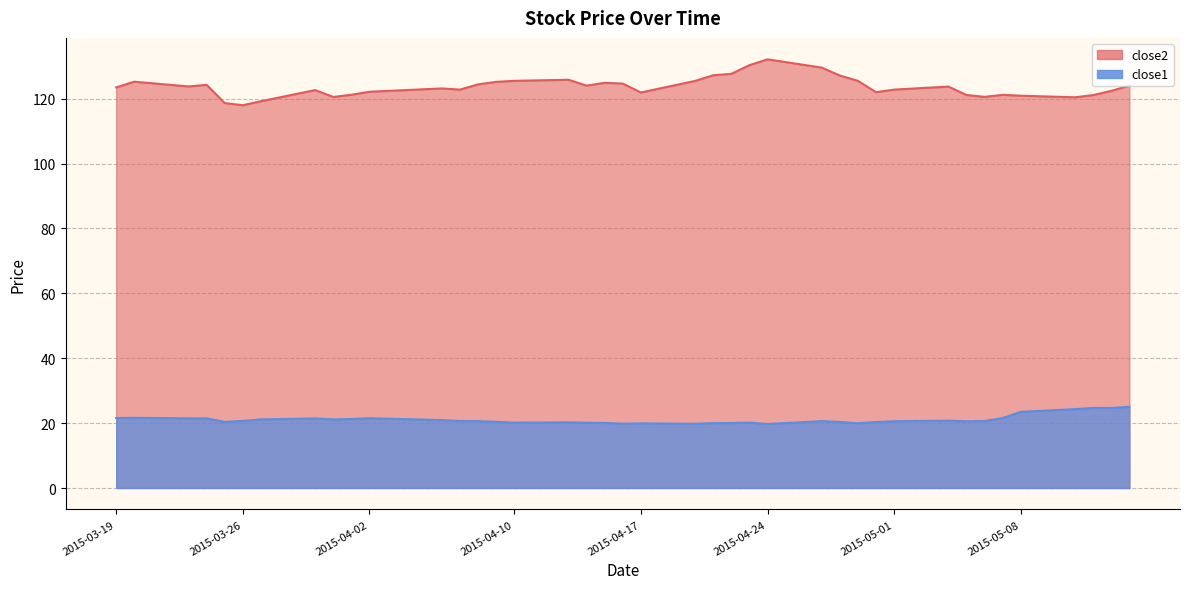

What are all the series names shown in the legend?

close2, close1